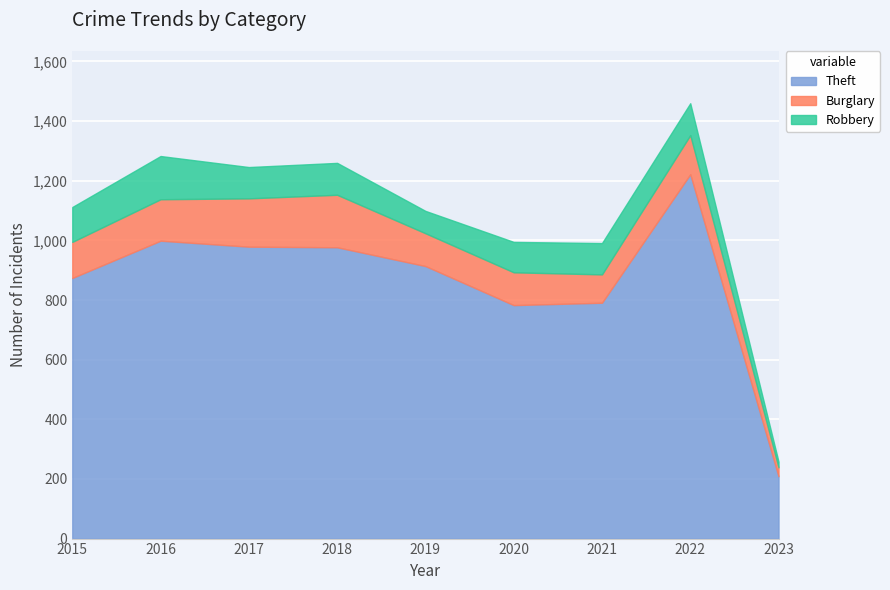

What is the value of the Burglary point at the 5th from the left?

110